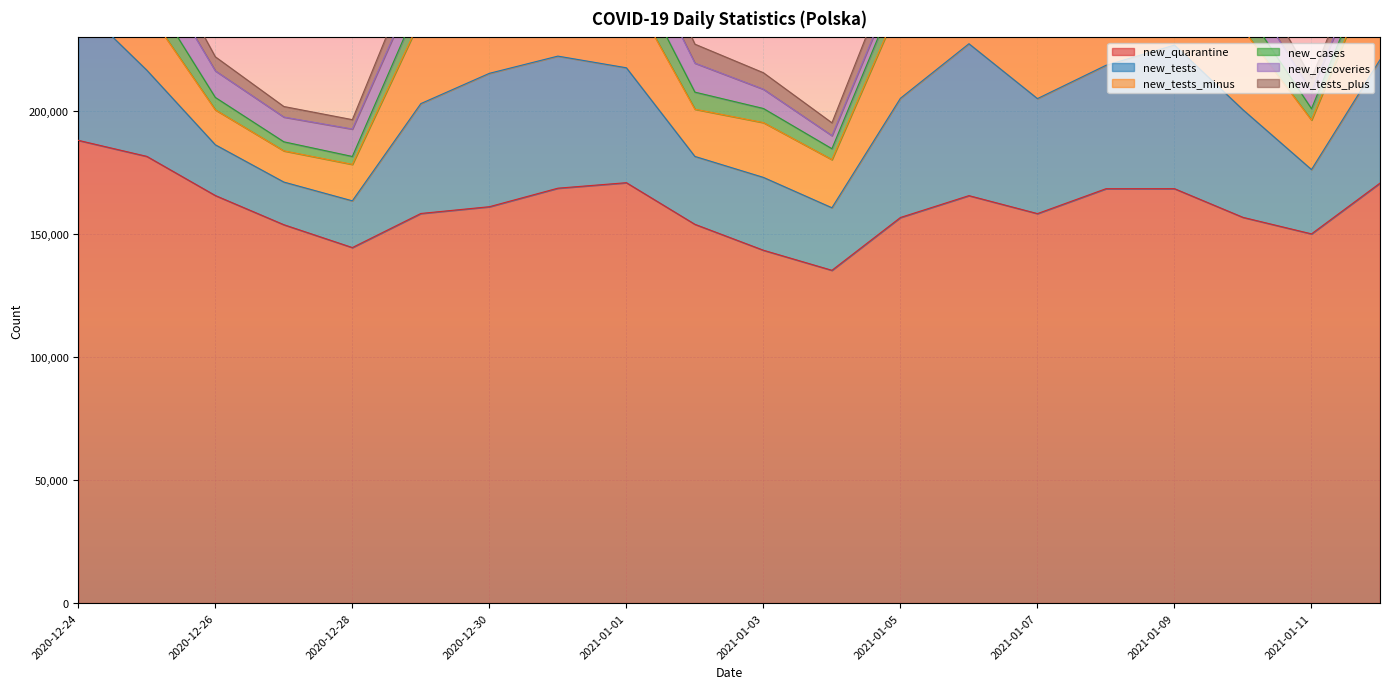

Rank the series by their maximum value, from lowest to highest.

new_recoveries, new_cases, new_tests_plus, new_tests_minus, new_tests, new_quarantine